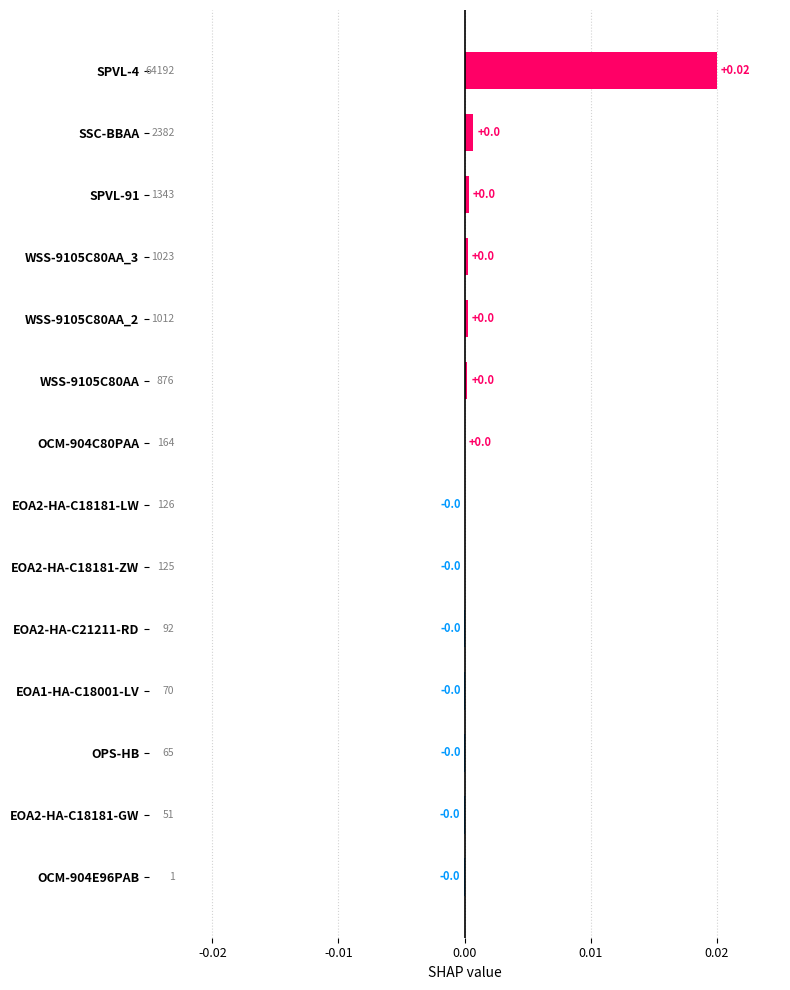

How many values exceed 0?

7